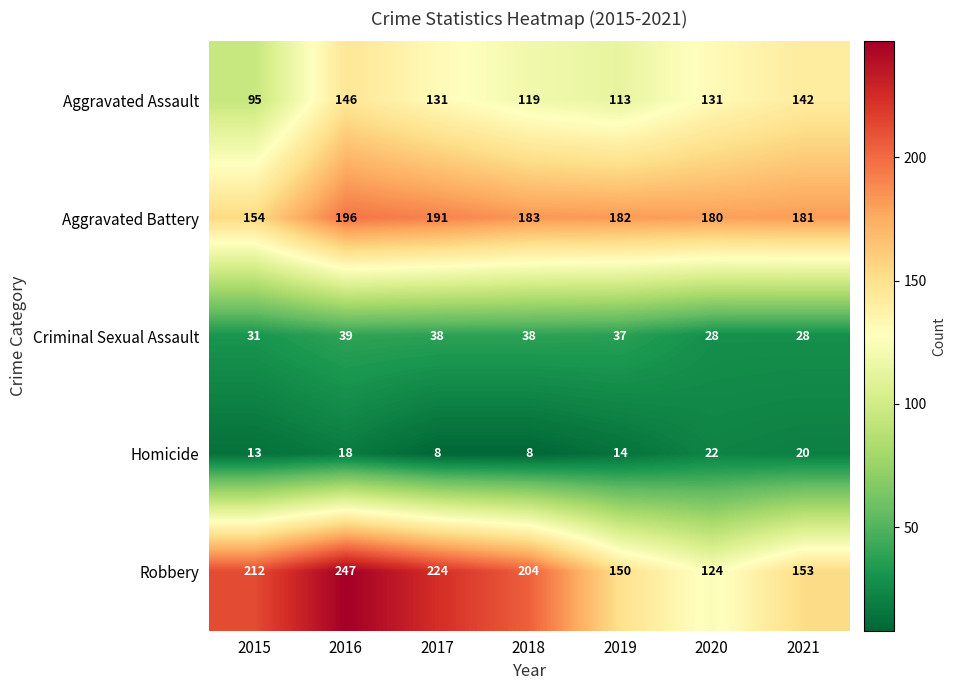

At 2019, list the series in order from smallest to largest.

Homicide, Criminal Sexual Assault, Aggravated Assault, Robbery, Aggravated Battery